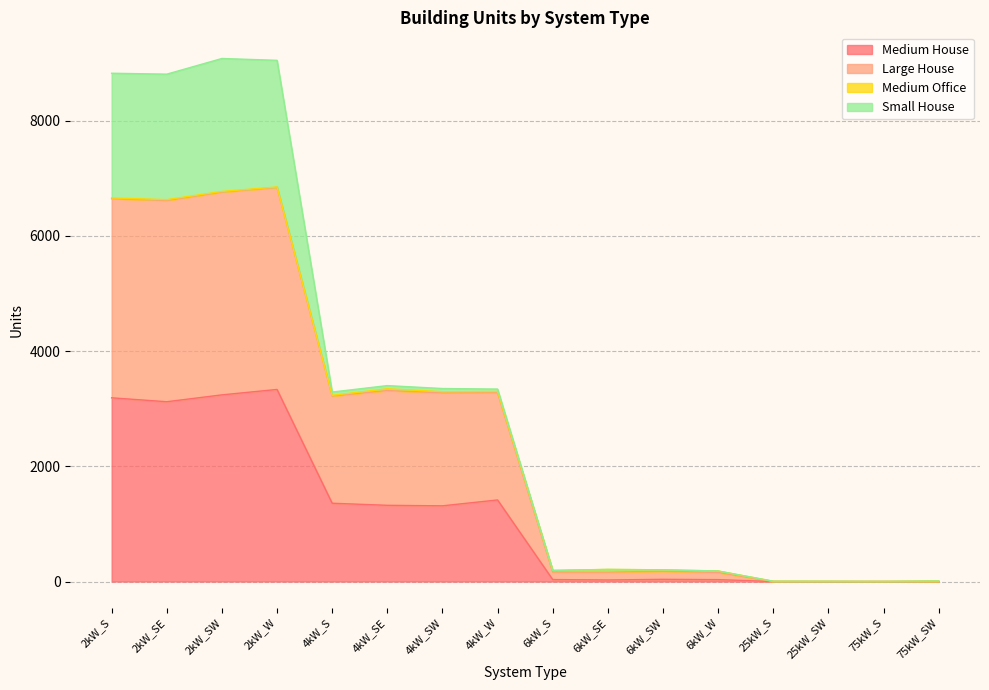

In Medium House, how many points are lower than both neighbors (excluding endpoints)?

3